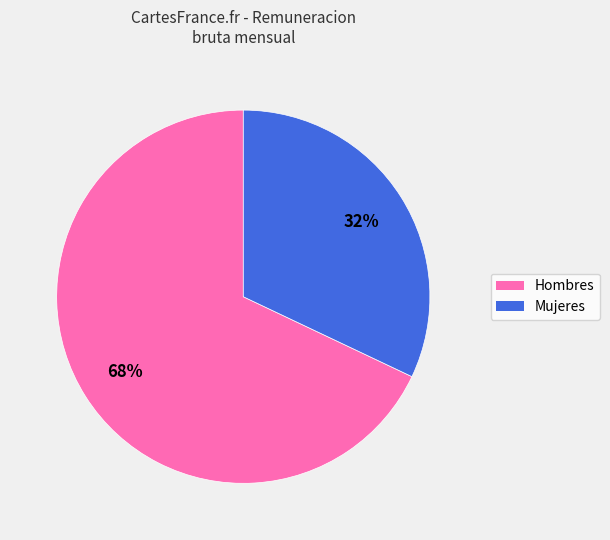

Is there any slice that represents more than half of the pie?

Yes